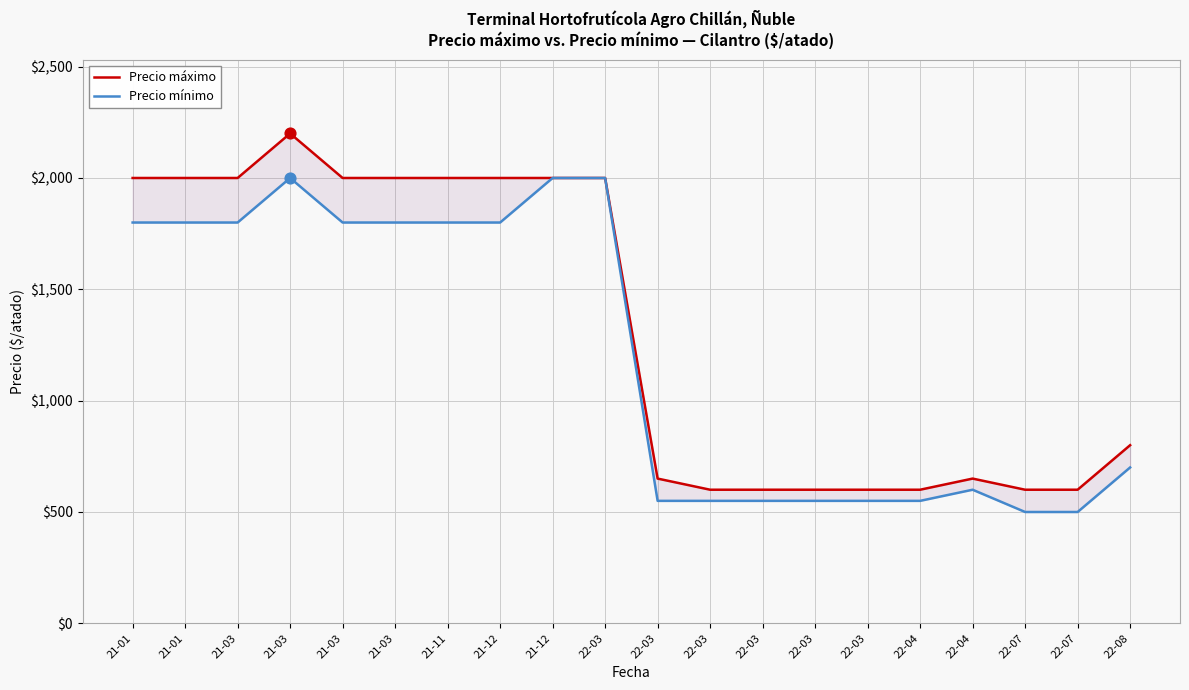

Is the value of Precio máximo at 21-12 greater than the value of Precio mínimo at 22-03?

No